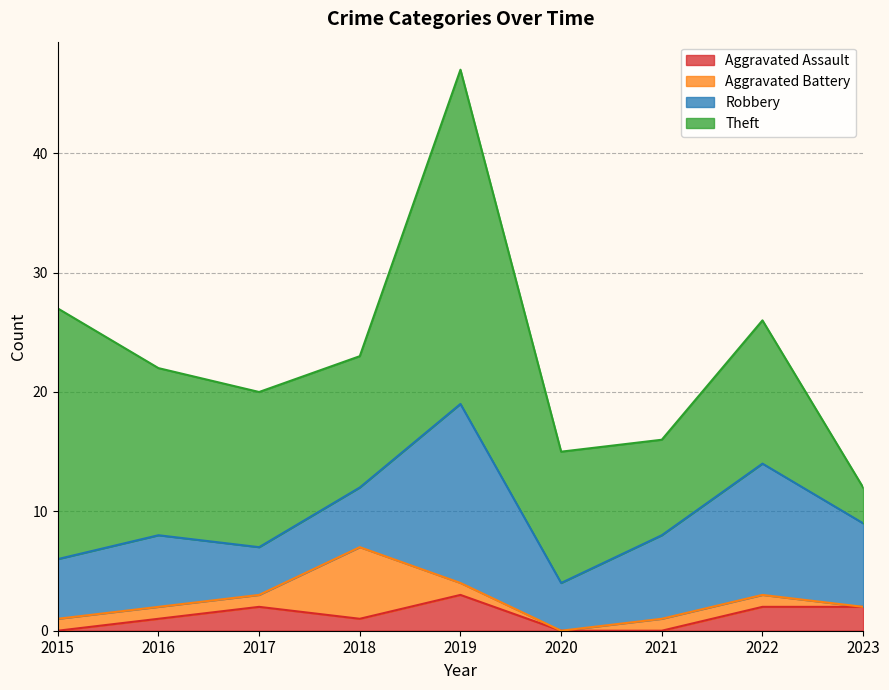

True or false: Theft has more than 1 interior local peaks.

True